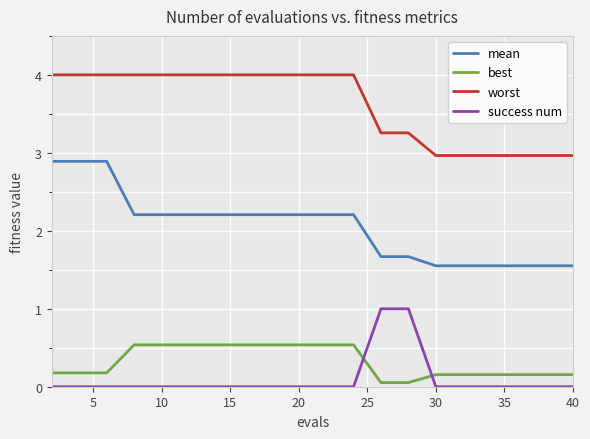

What are all the series names shown in the legend?

mean, best, worst, success num